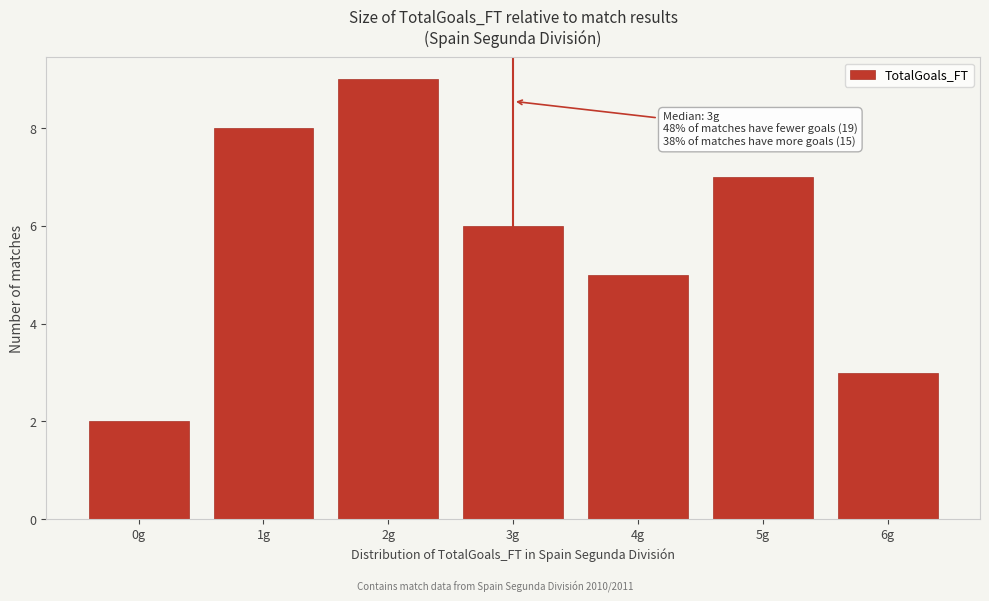

Which range on the x-axis has the tallest bar?

1.5 to 2.5